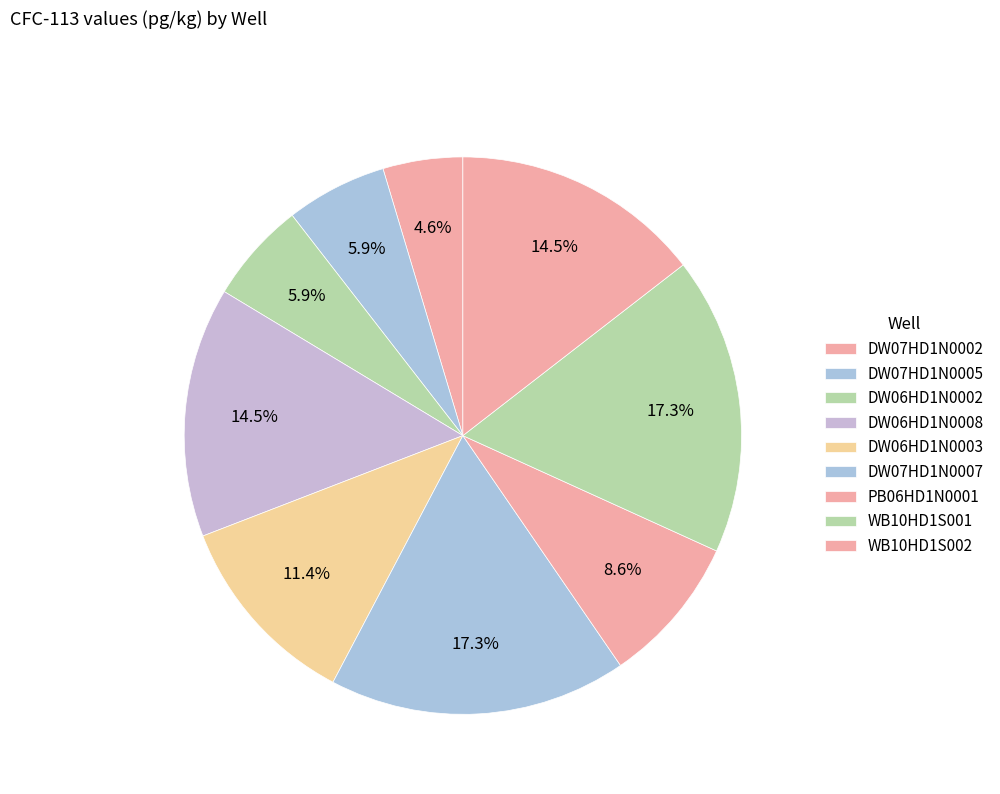

Count the number of slices in the pie.

9